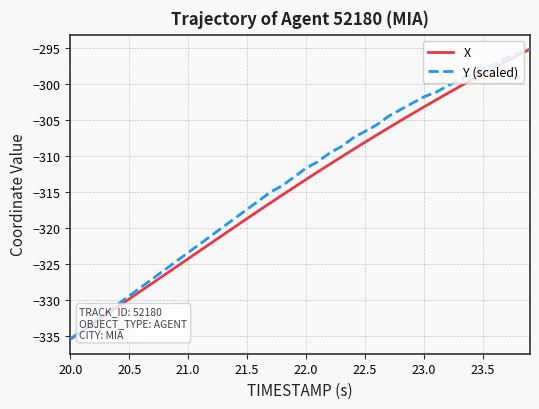

What is the highest value of the X series?

-295.2